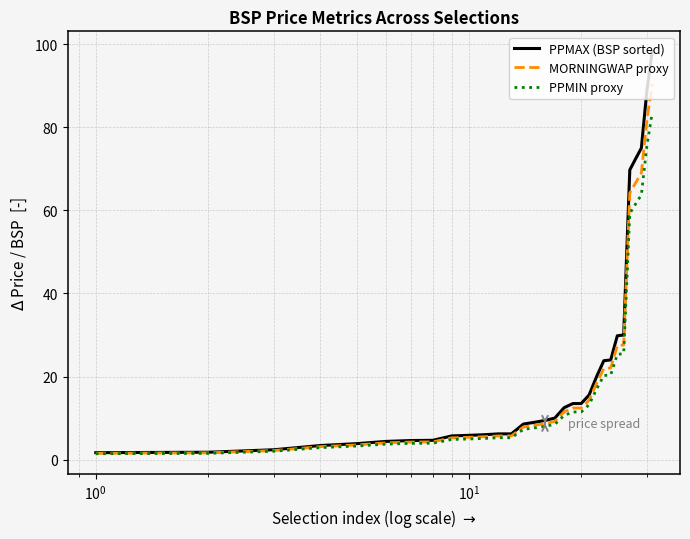

How many distinct data groups are displayed?

3